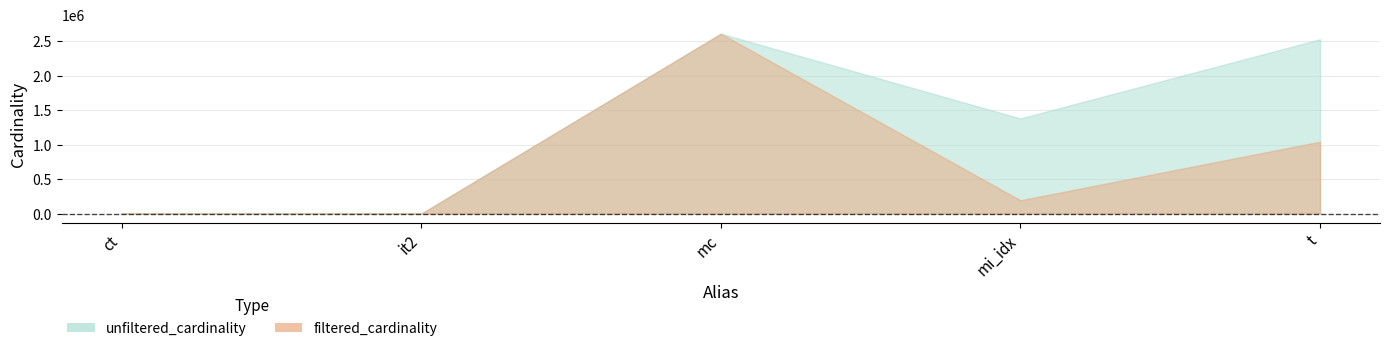

Where does the filtered_cardinality series first go above 193895?

mc